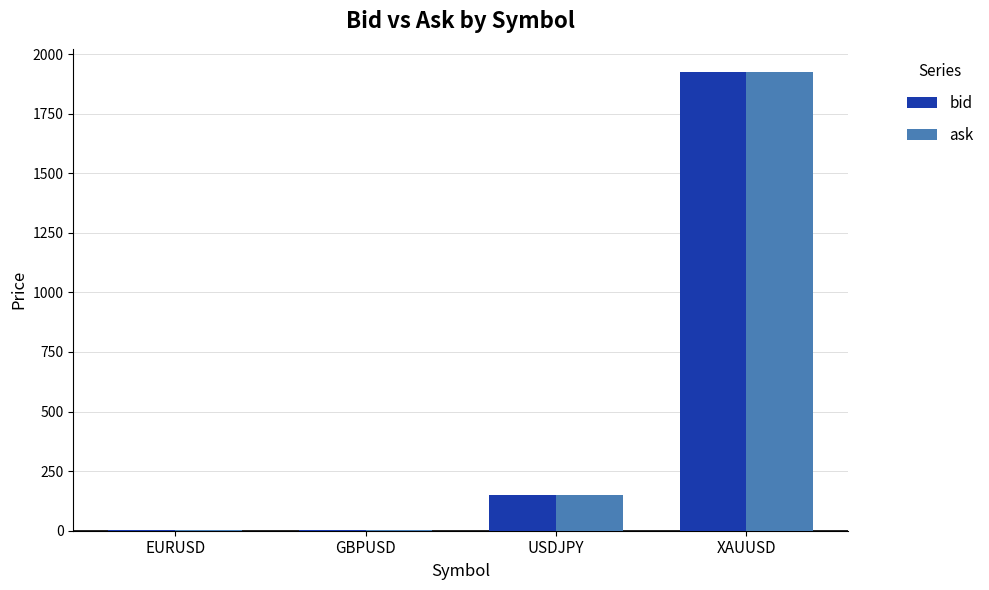

Count the number of data series in this chart.

2